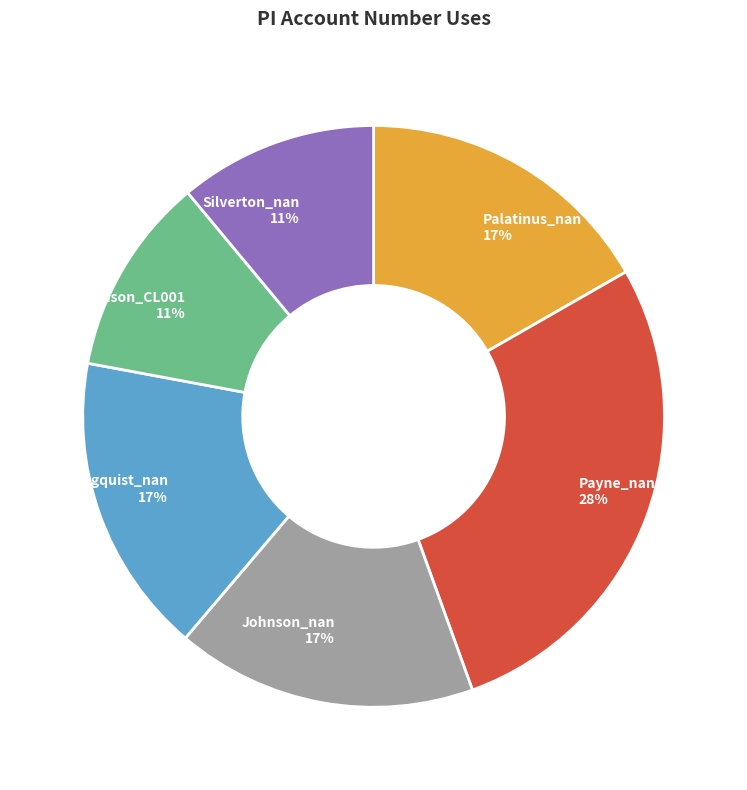

To the nearest percent, what is the difference between the largest and smallest slice percentages?

17%